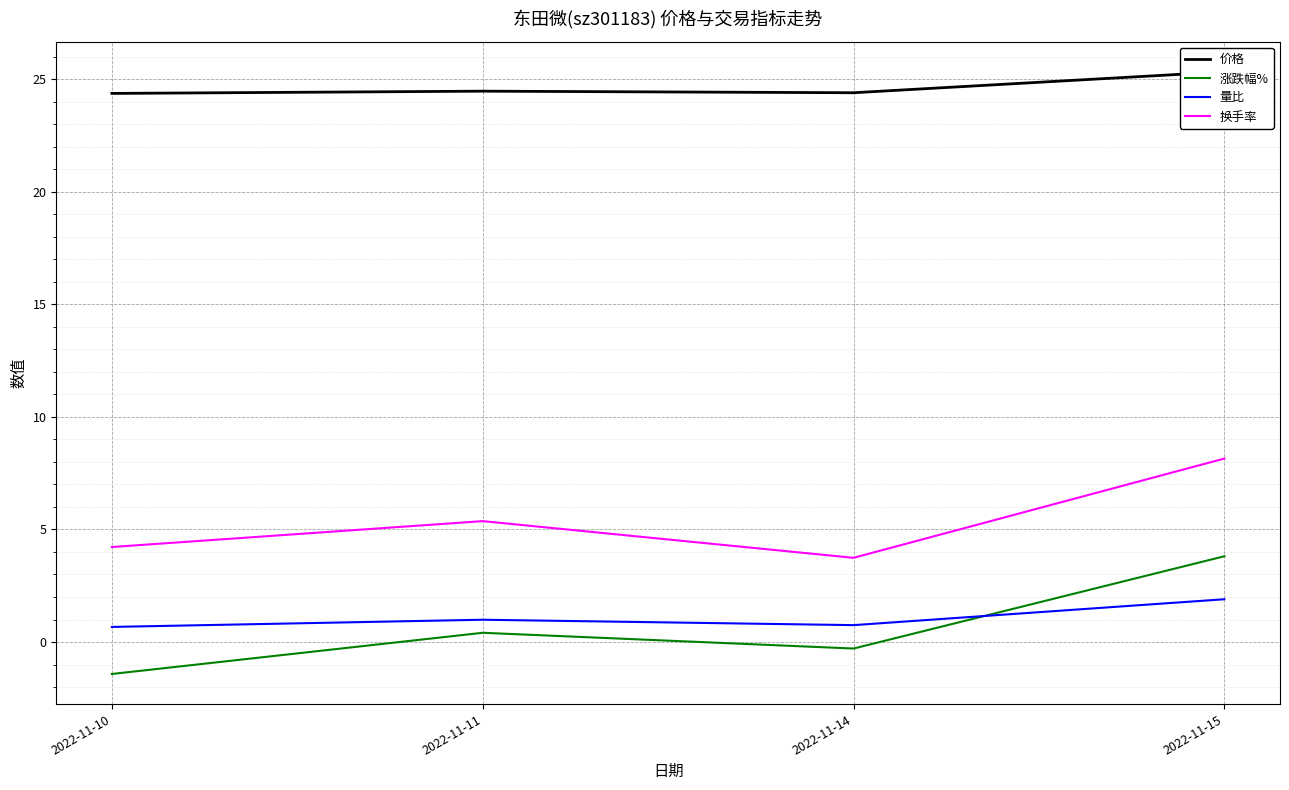

Count the number of data series in this chart.

4